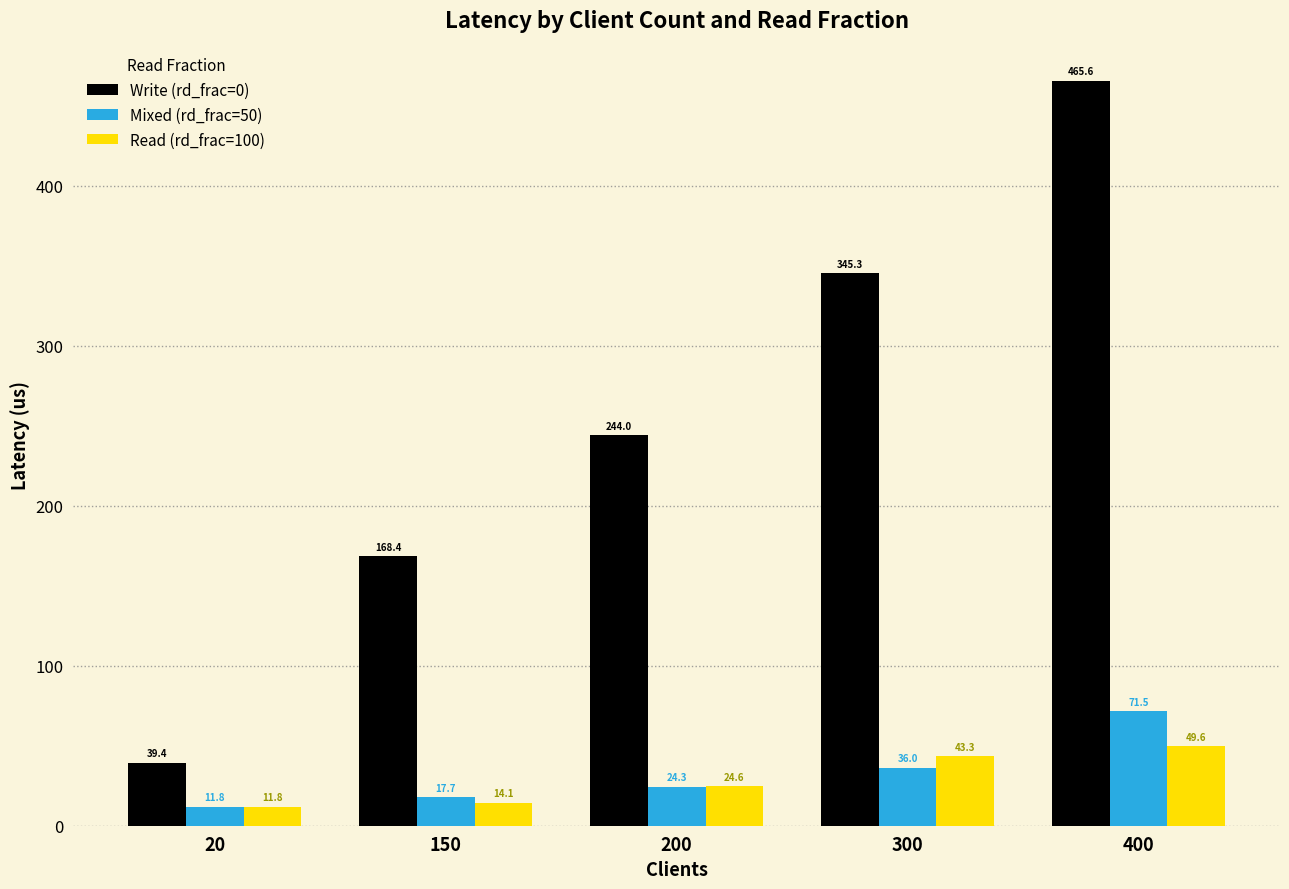

What is the difference between the Write (rd_frac=0) values at 150 and 300?

176.9